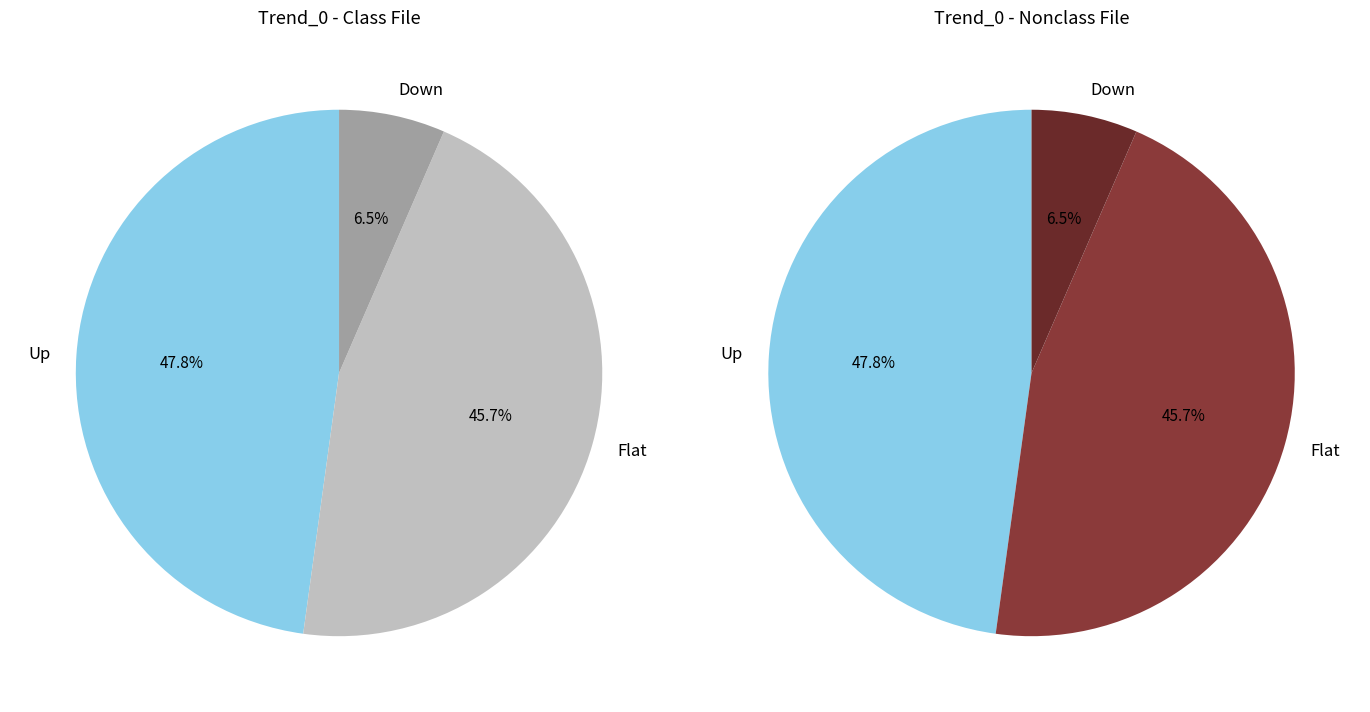

Approximately how many times larger is the value at Up compared to Down?

7.3